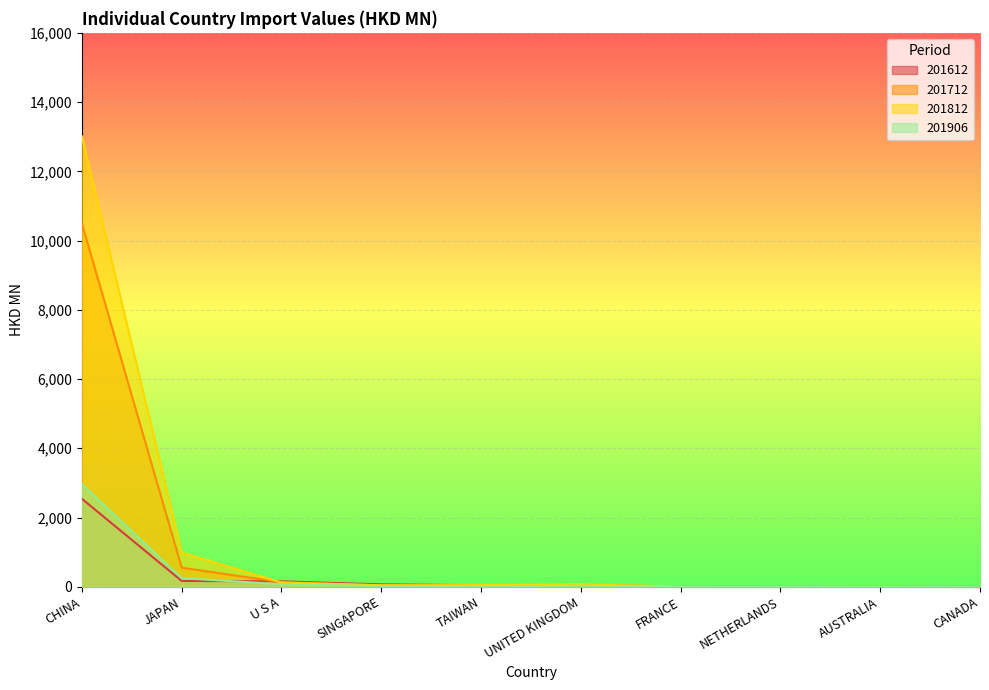

How many lines are shown in the chart?

4